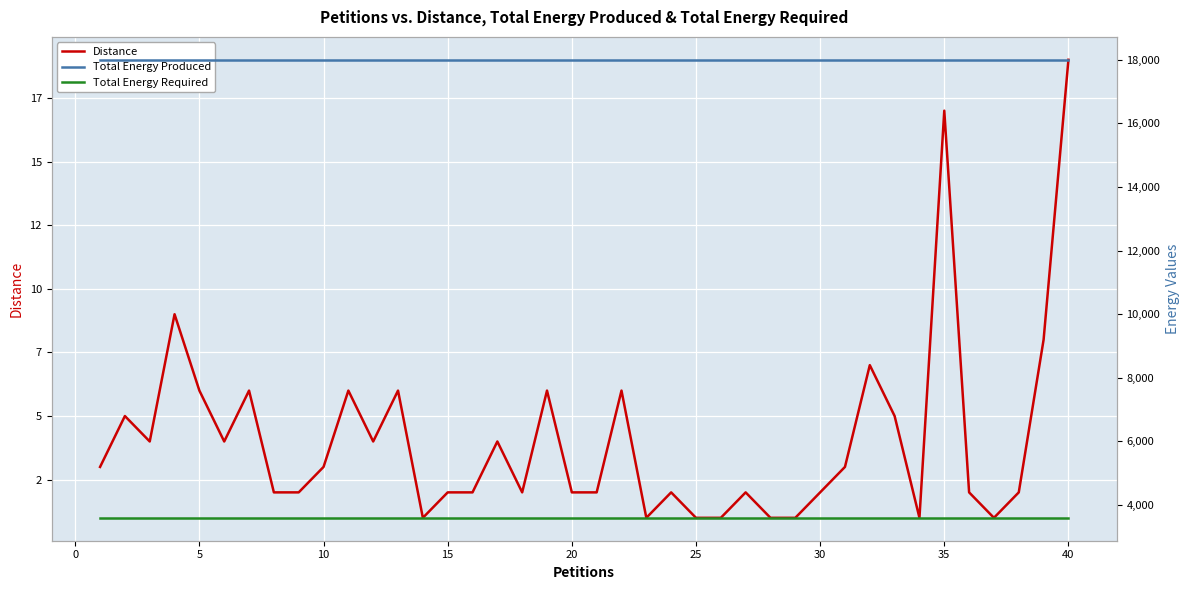

Which series has the widest spread of values?

Distance